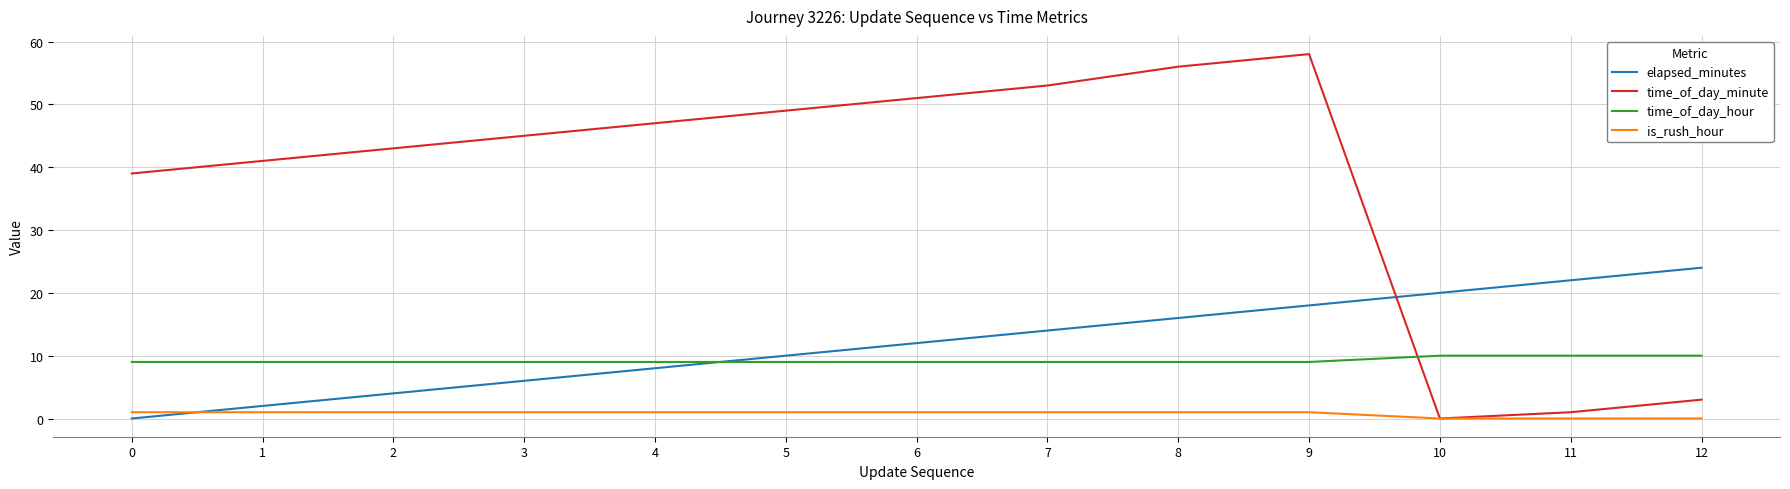

True or false: is_rush_hour and elapsed_minutes cross at least once.

True